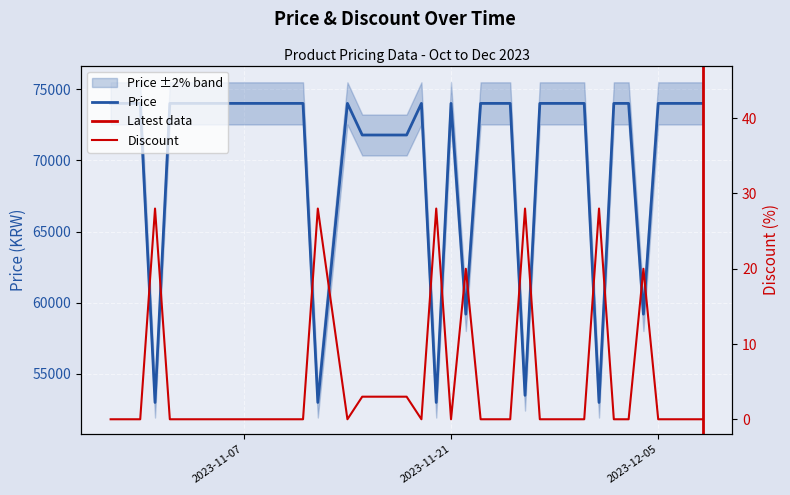

How many lines are shown in the chart?

2